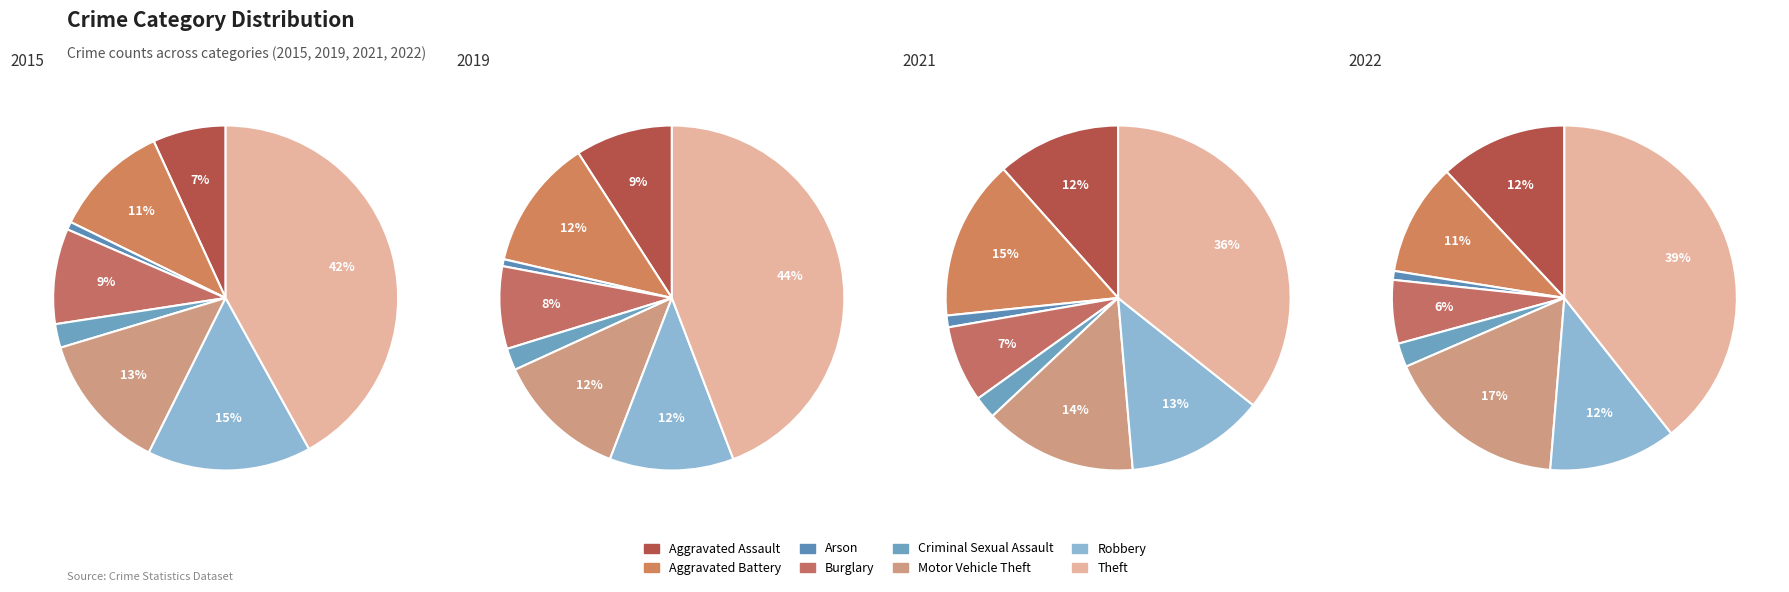

Does Aggravated Assault represent more than half of the total?

No